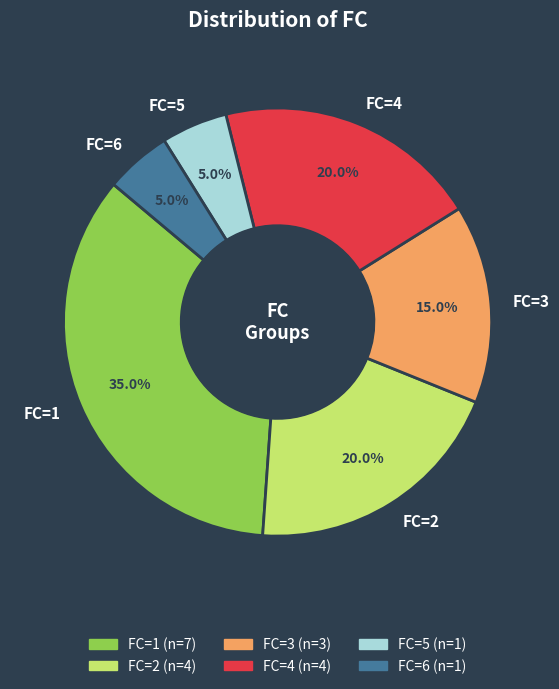

Does any single category account for the majority?

No